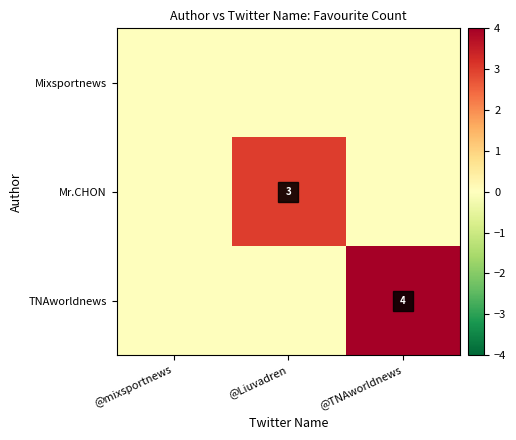

How many categories are shown in the chart?

3